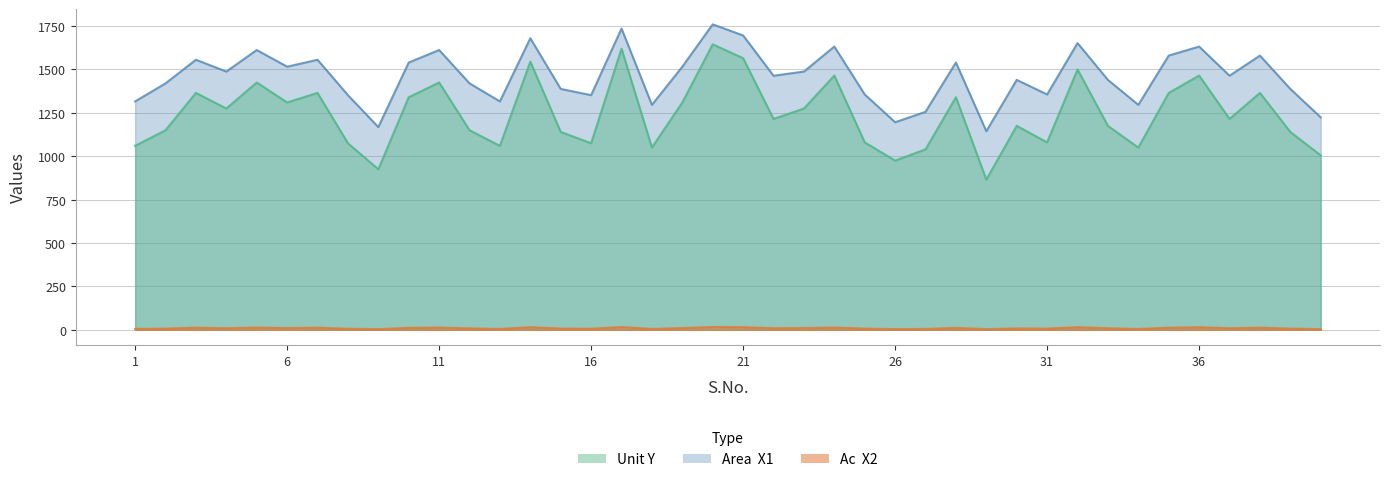

True or false: Unit Y has a value of 1365 at 3.

True